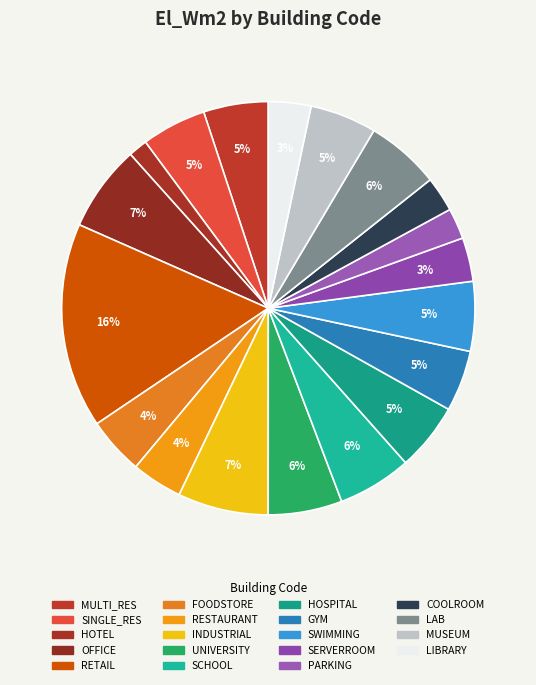

Count the number of slices in the pie.

19